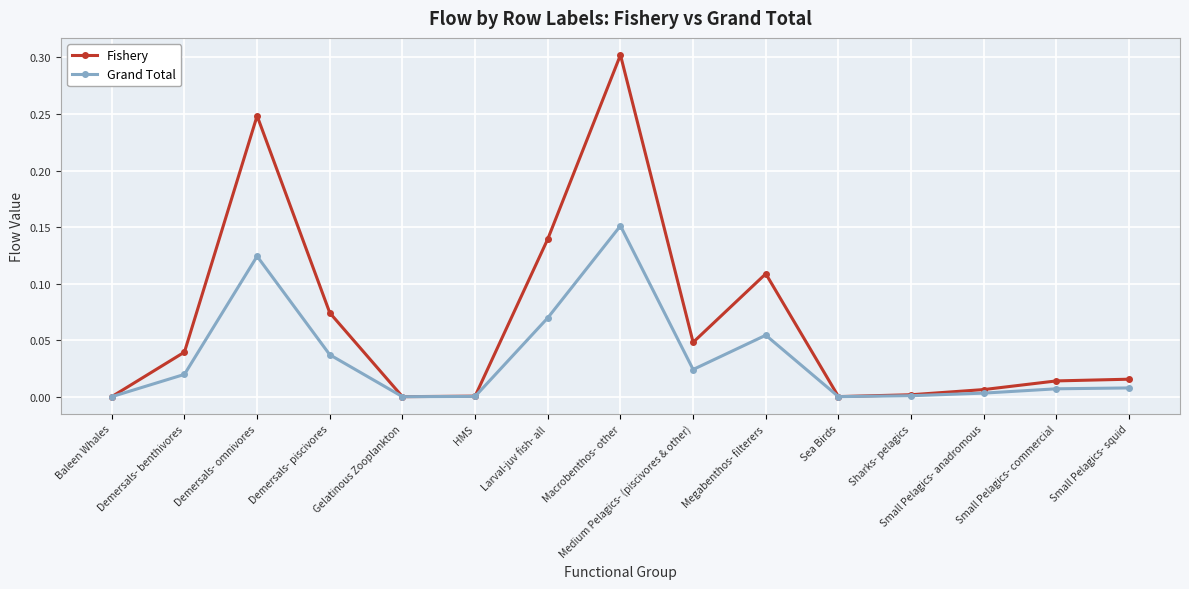

What are all the series names shown in the legend?

Fishery, Grand Total